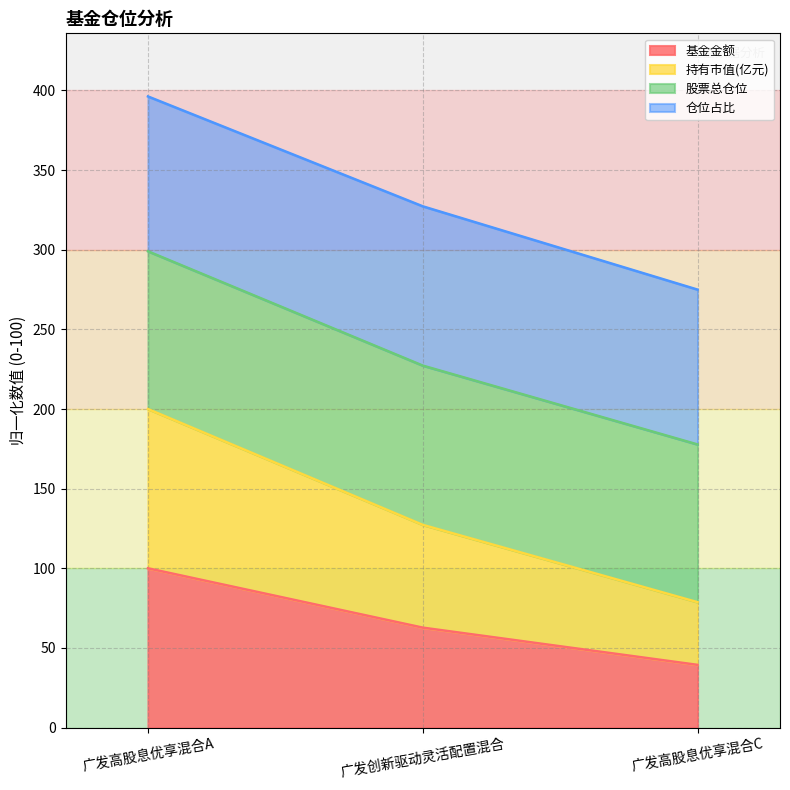

What is the label of the 3rd point from the left?

广发高股息优享混合C